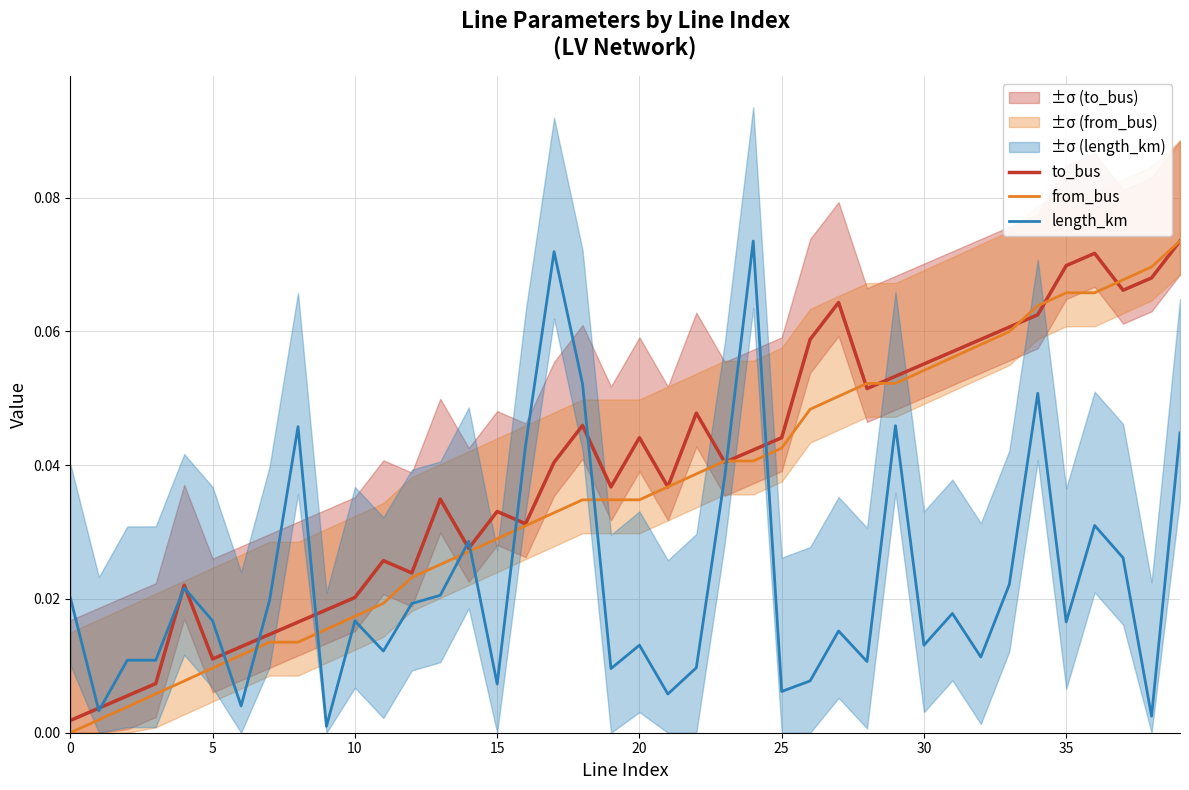

What is the label of the 3rd point from the left?

10